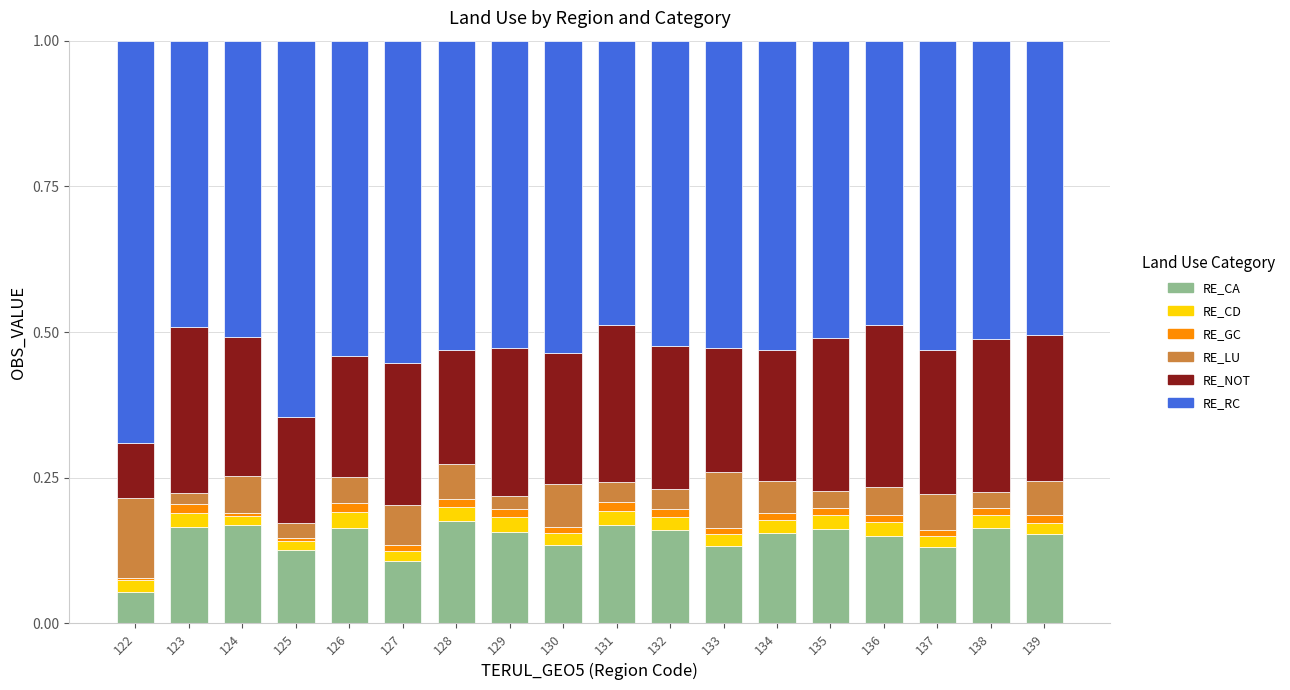

Count the number of categories in the chart.

18